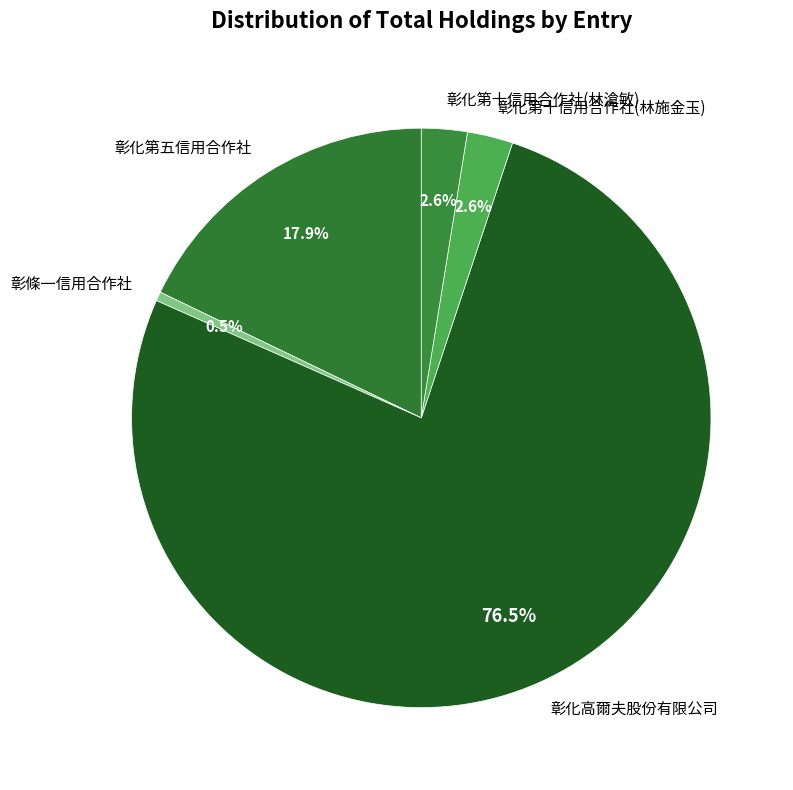

What is the largest slice in the pie chart?

彰化高爾夫股份有限公司